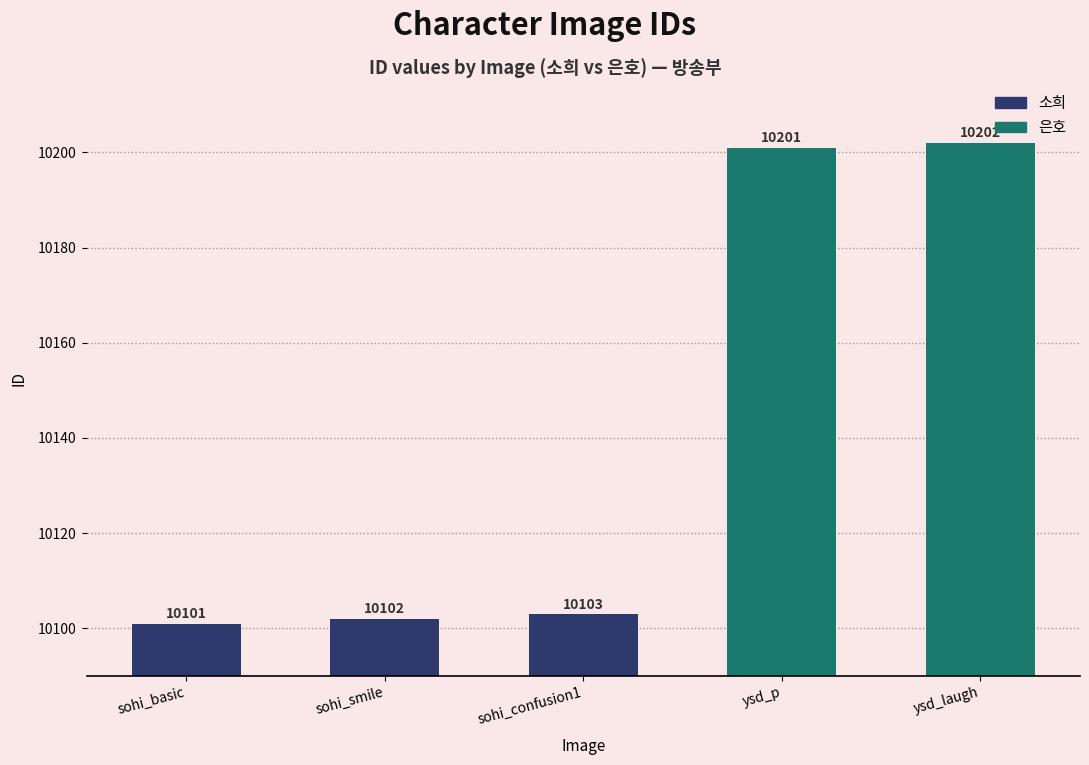

At which category does the chart reach its peak across all series?

ysd_laugh